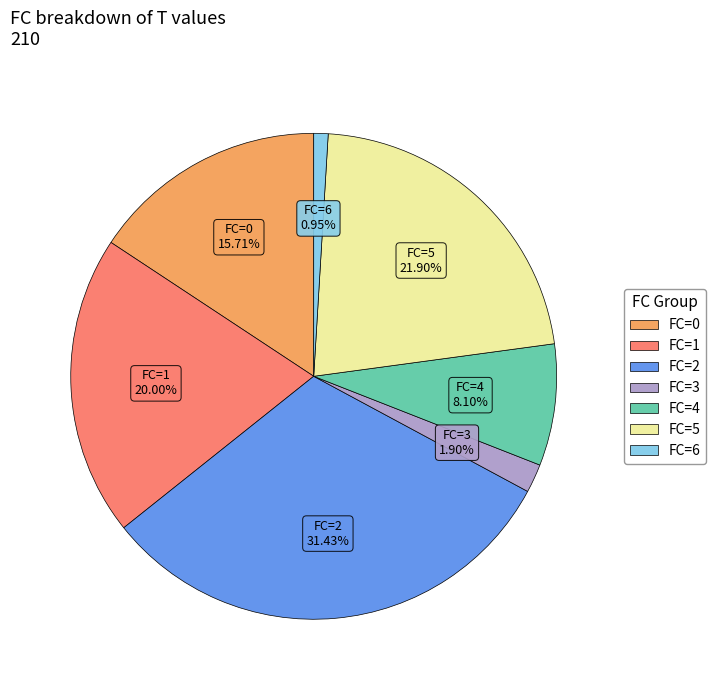

Do FC=6 and FC=3 together represent more than half of the pie?

No